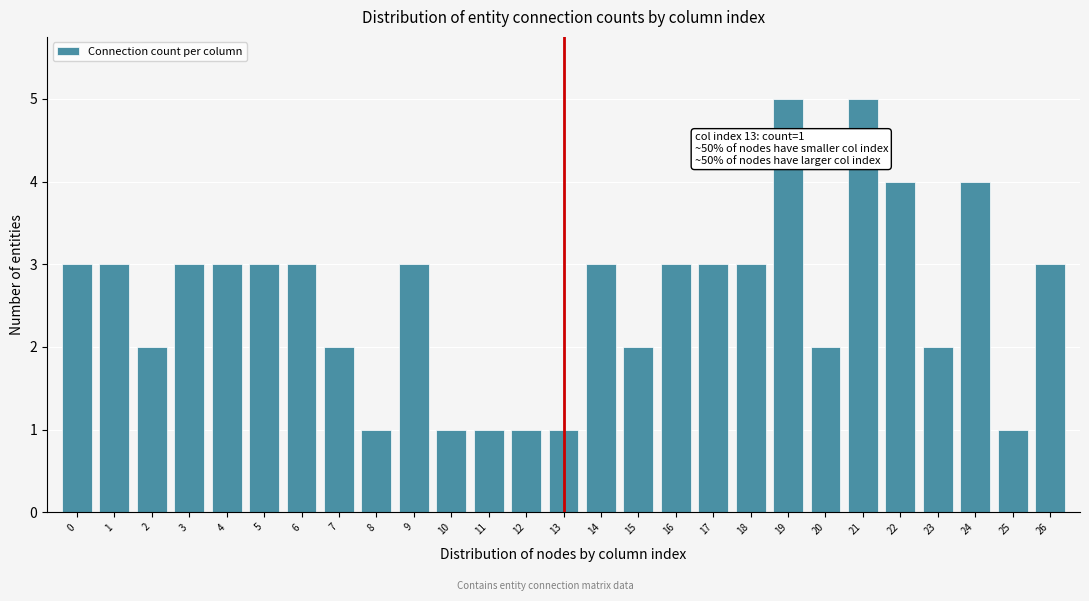

Reading left to right, list all the values displayed in this chart.

0=3	1=3	2=2	3=3	4=3	5=3	6=3	7=2	8=1	9=3	10=1	11=1	12=1	13=1	14=3	15=2	16=3	17=3	18=3	19=5	20=2	21=5	22=4	23=2	24=4	25=1	26=3